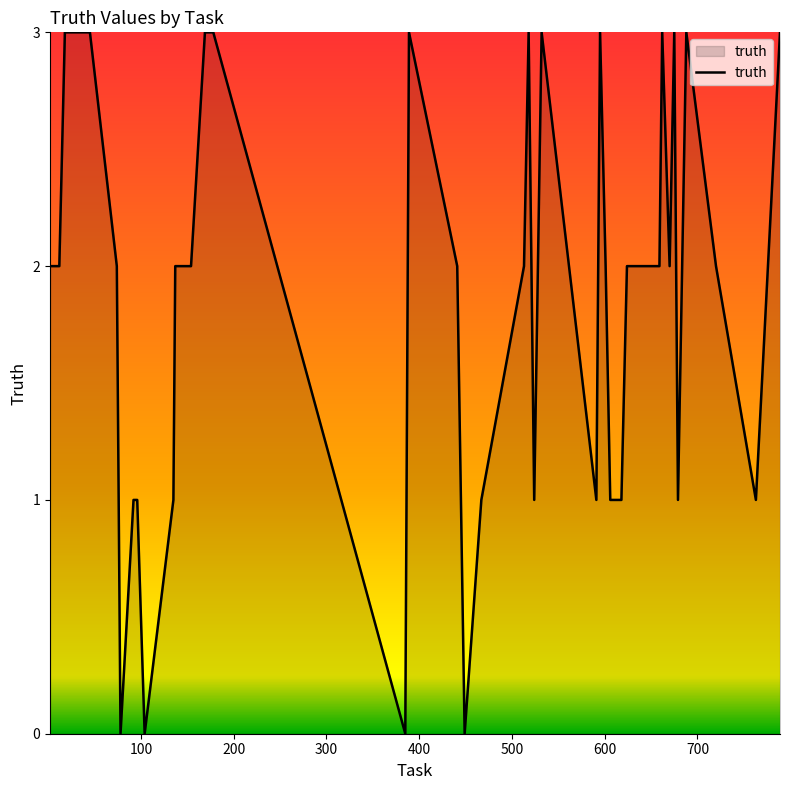

Reading left to right, extract all data points from this chart.

2	2	3	3	3	2	0	1	1	0	1	2	2	3	3	0	3	2	0	1	2	3	1	3	1	3	2	1	1	2	2	2	3	2	3	1	3	2	1	3